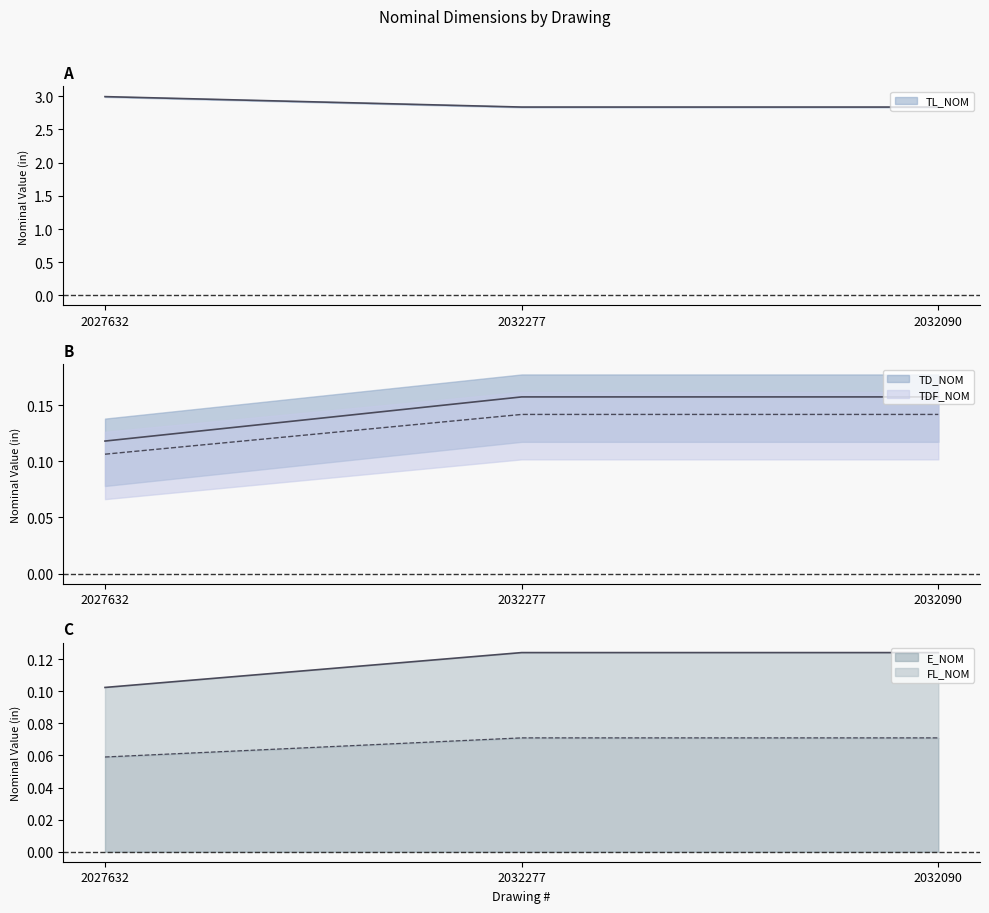

What position from the right is 2032277?

2